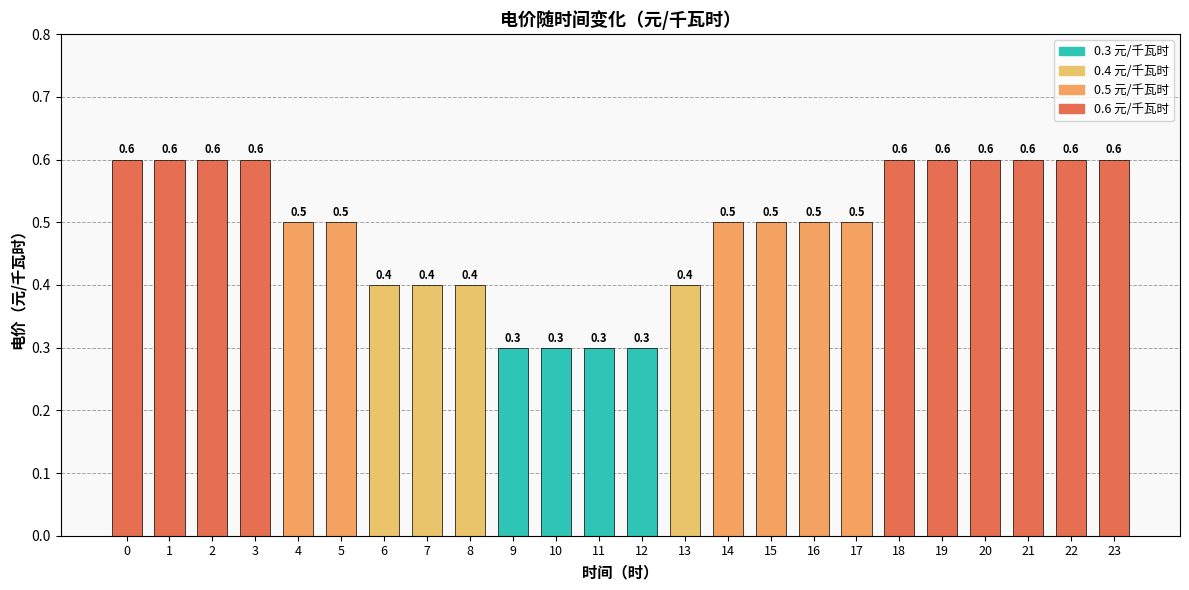

What is the change in value from 4 to 19?

+0.1